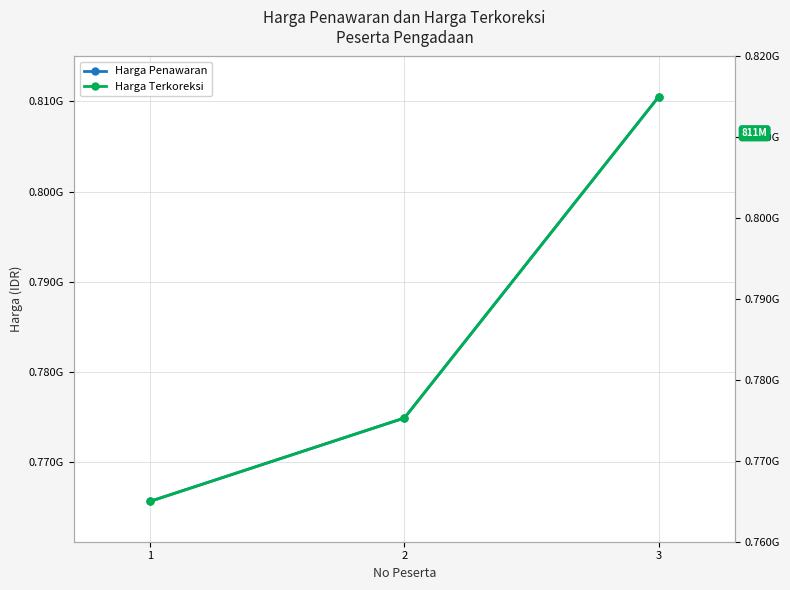

Which has a higher value, 1 or 3?

3